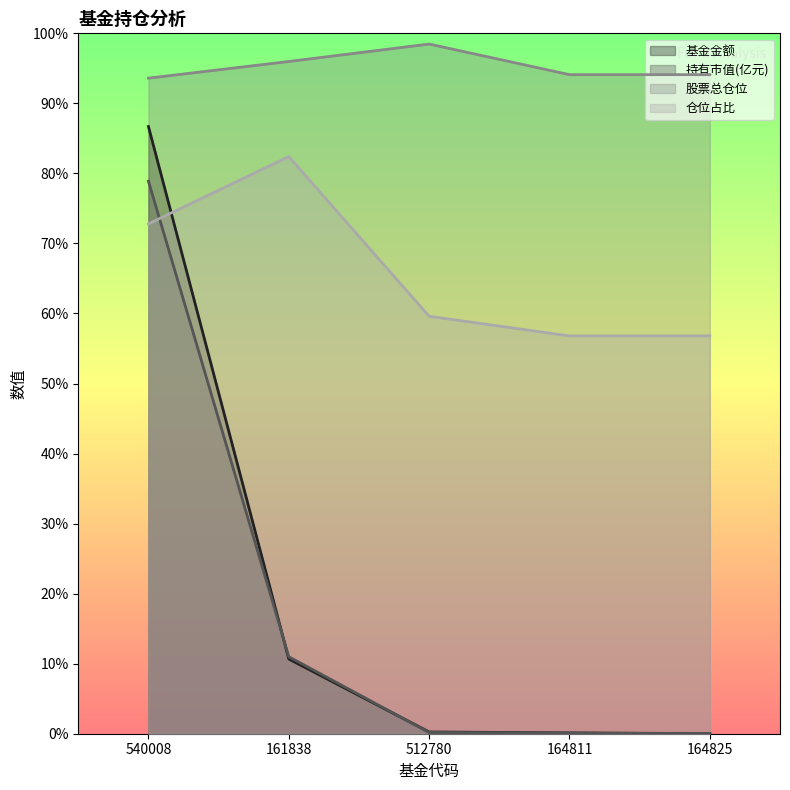

What is the average value of the 股票总仓位 series?

95.2